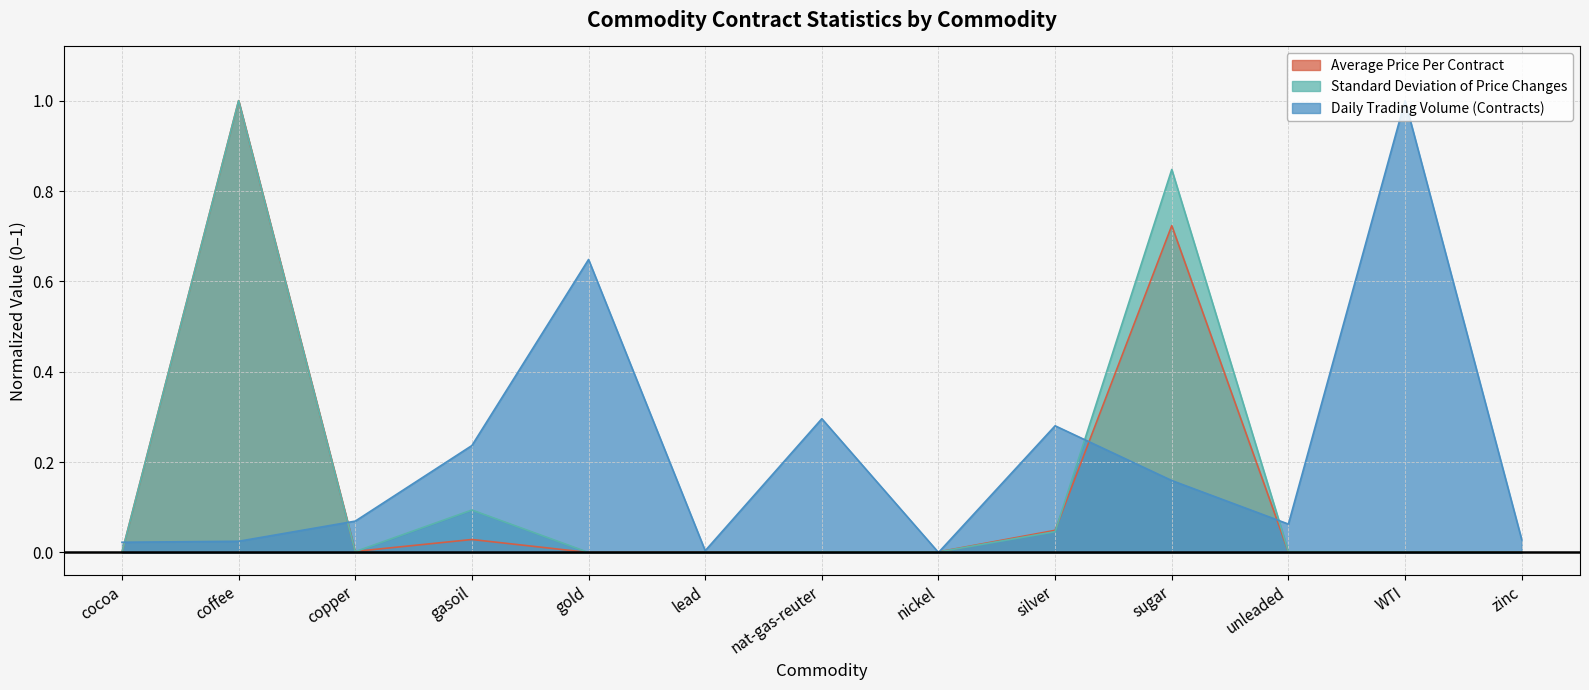

What is the highest value of the Standard Deviation of Price Changes series?

1.0